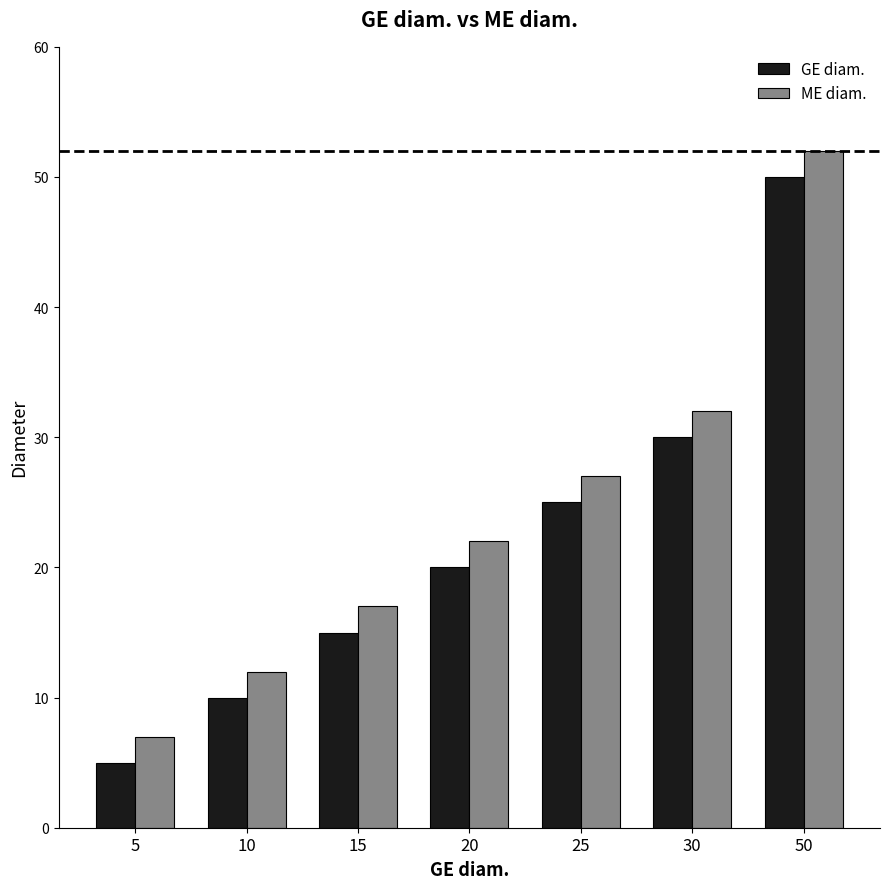

Is the value of GE diam. at 25 greater than the value of ME diam. at 20?

Yes